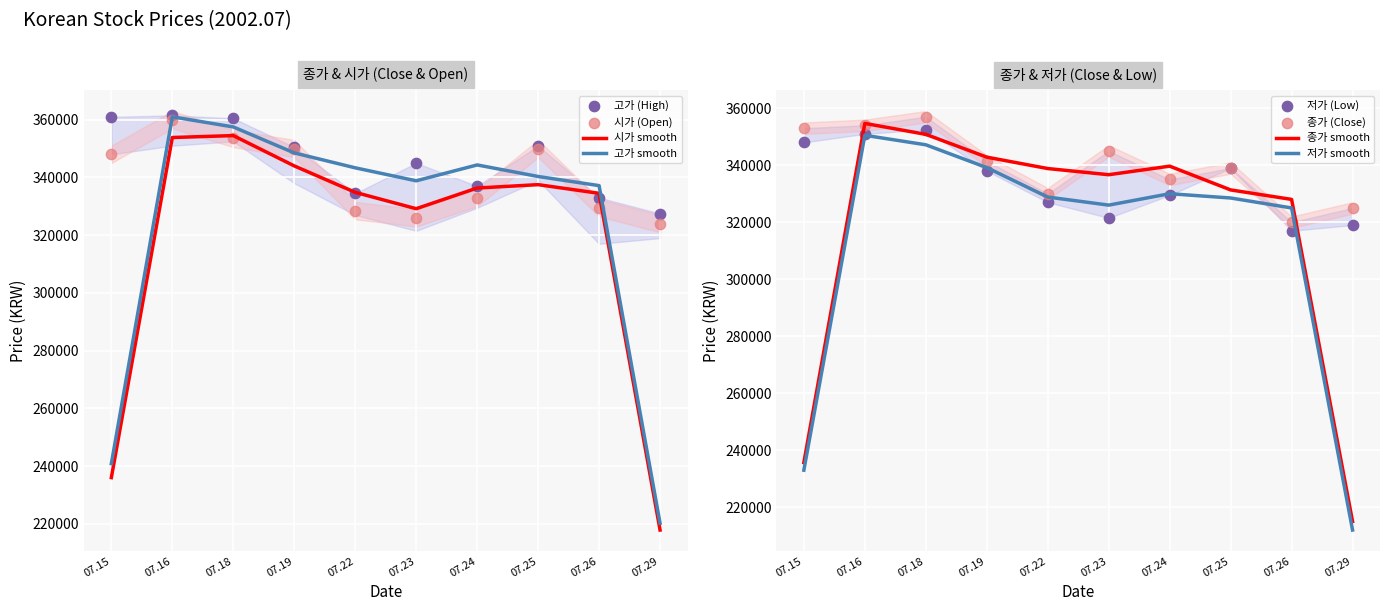

Is the value of 시가 smooth at 07.24 greater than the value of 고가 smooth at 07.25?

No